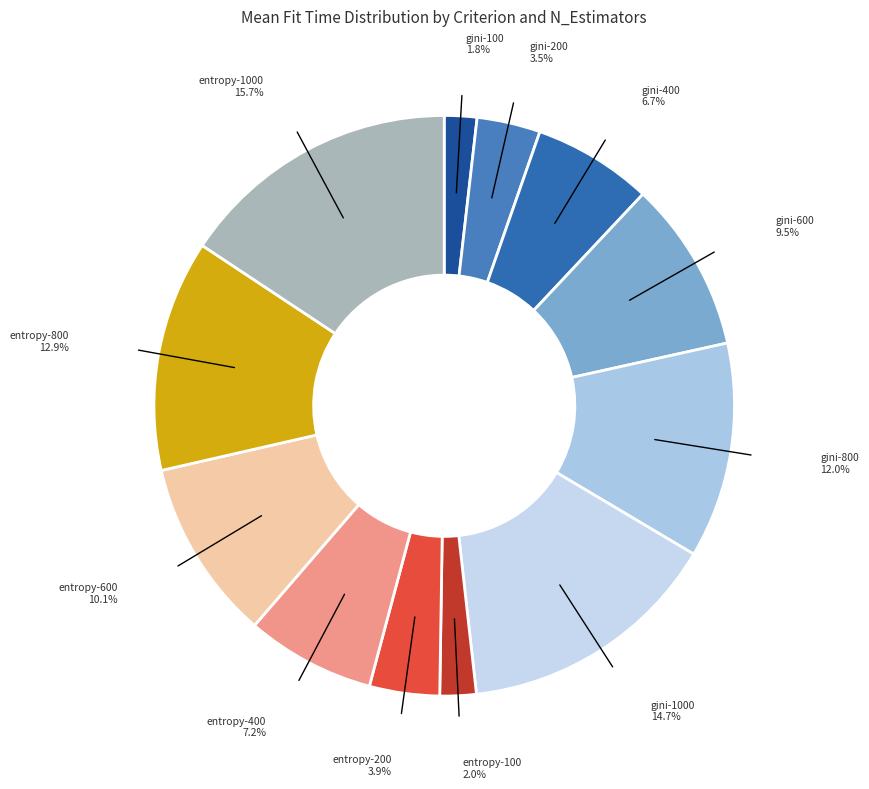

Approximately how many times larger is the value at gini-400 compared to gini-800?

0.6